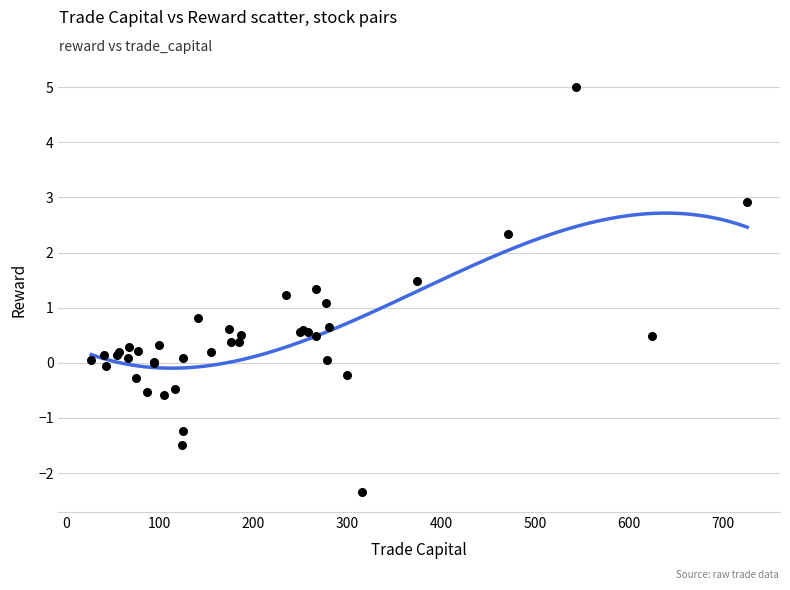

What Y value in the scatter plot is closest to 1?

1.1